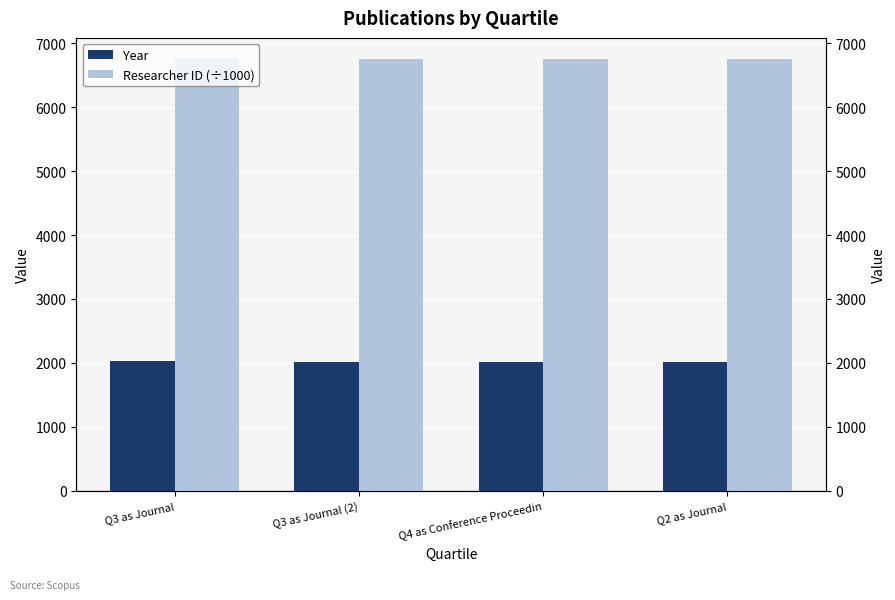

What is the value of the Researcher ID (÷1000) bar at the 2nd from the left?

6745.4